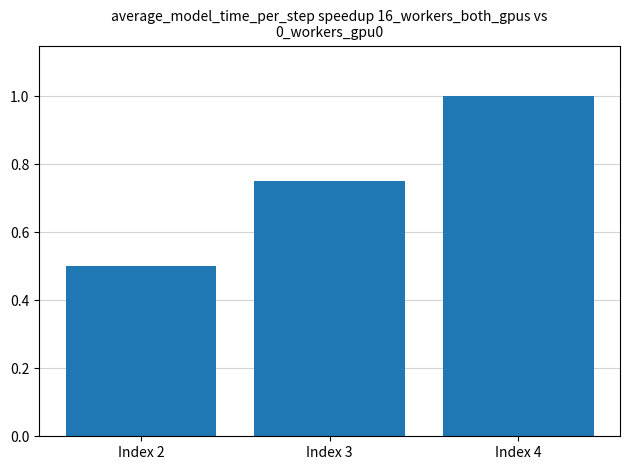

Which has a higher value, Index 3 or Index 4?

Index 4